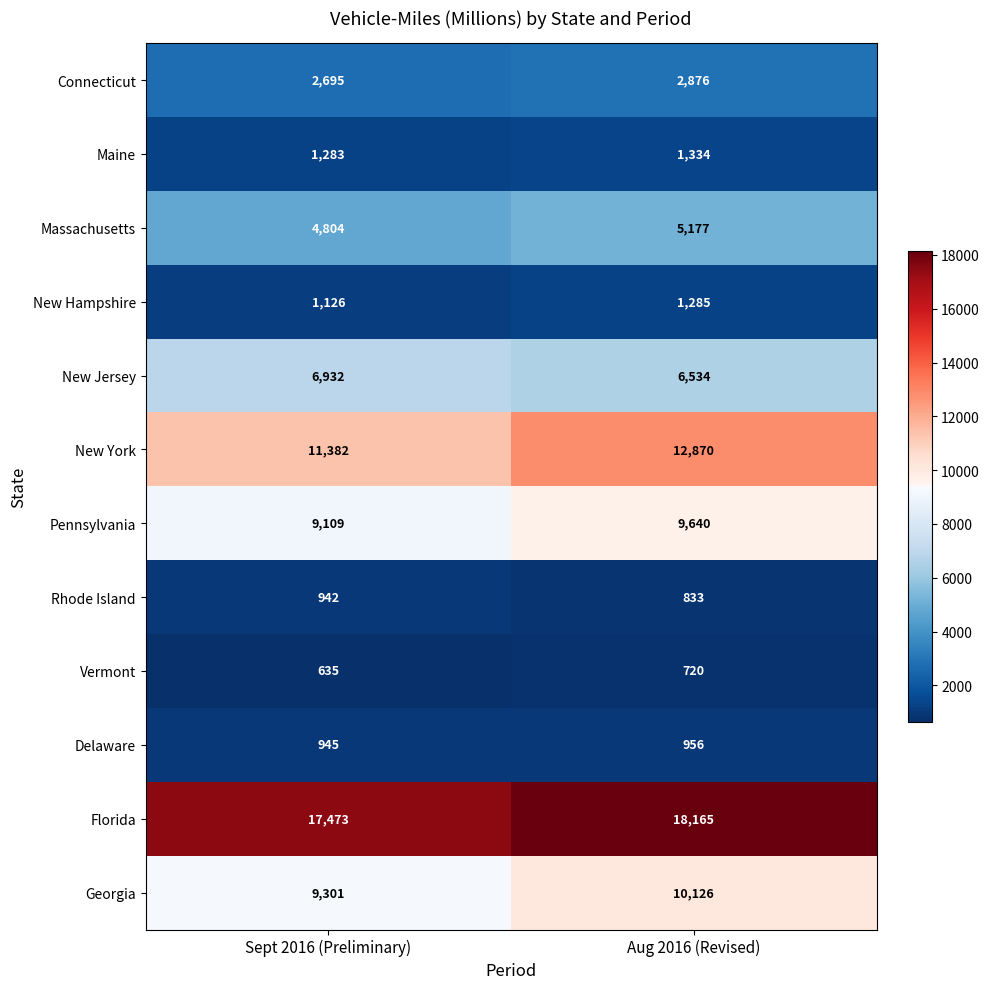

Read the Florida value at Sept 2016 (Preliminary).

17473